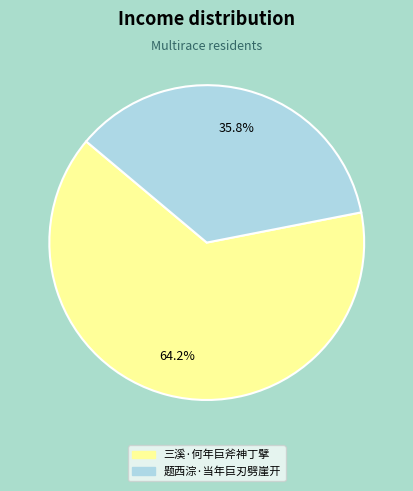

To the nearest percent, what is the difference between the largest and smallest slice percentages?

28%